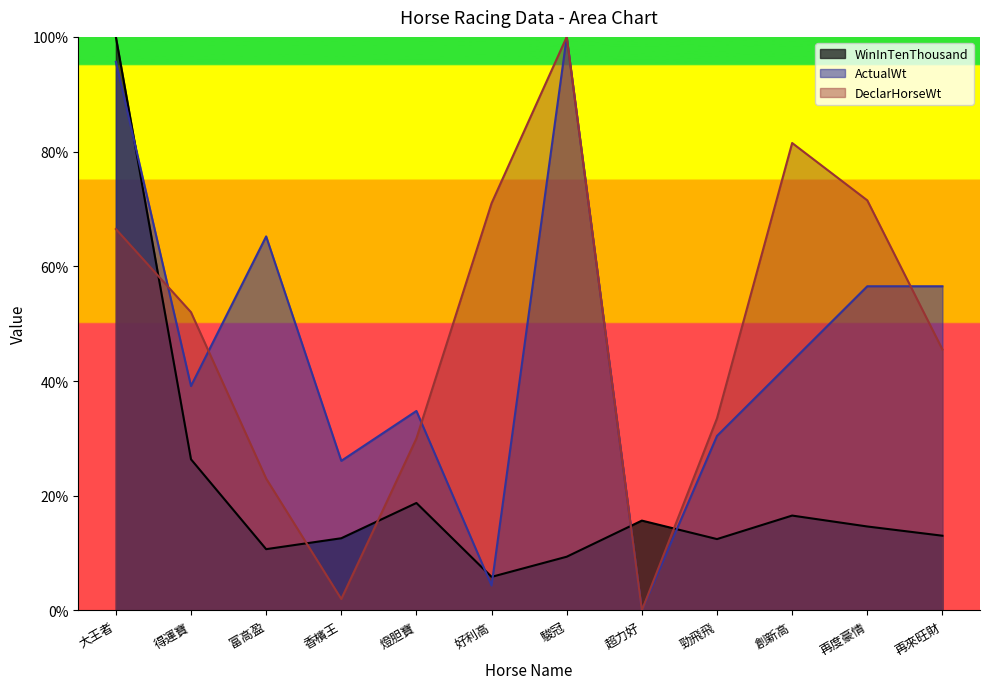

How many interior local valleys does the WinInTenThousand series have?

3